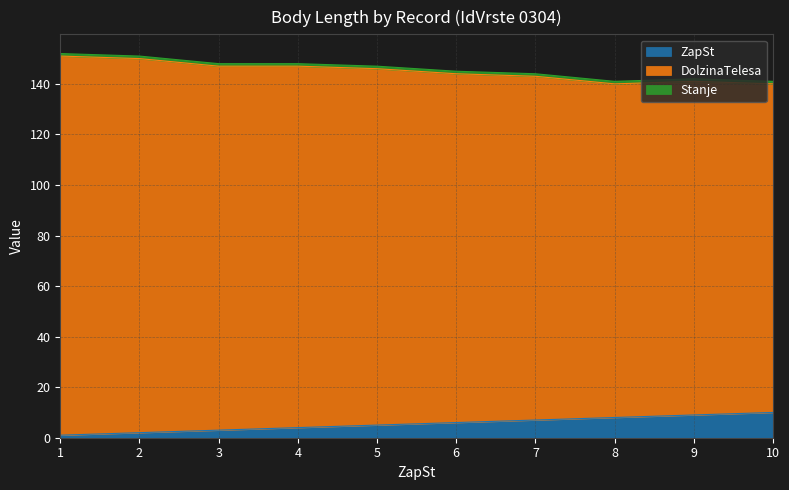

Which has a higher value, 7 or 3?

7